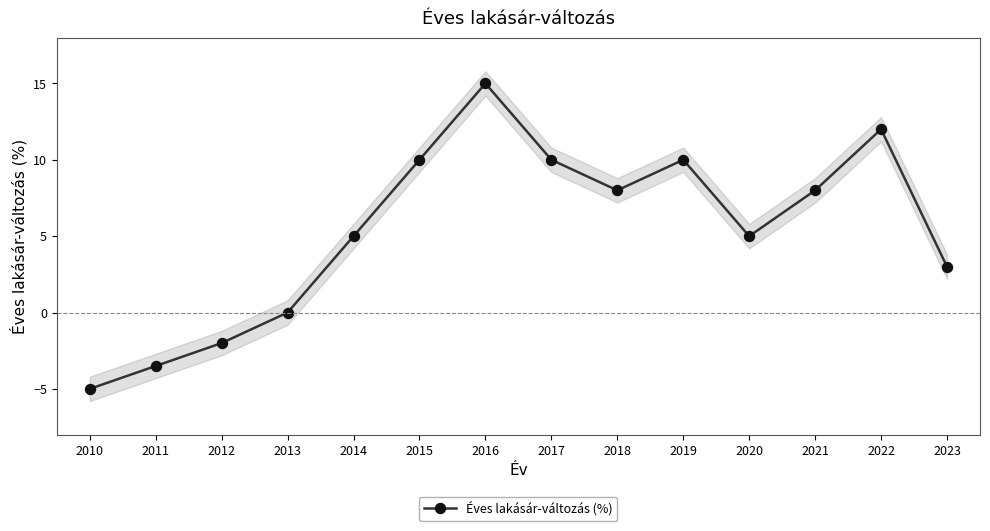

Reading left to right, list all the values displayed in this chart.

-5.0	-3.5	-2.0	0.0	5.0	10.0	15.0	10.0	8.0	10.0	5.0	8.0	12.0	3.0